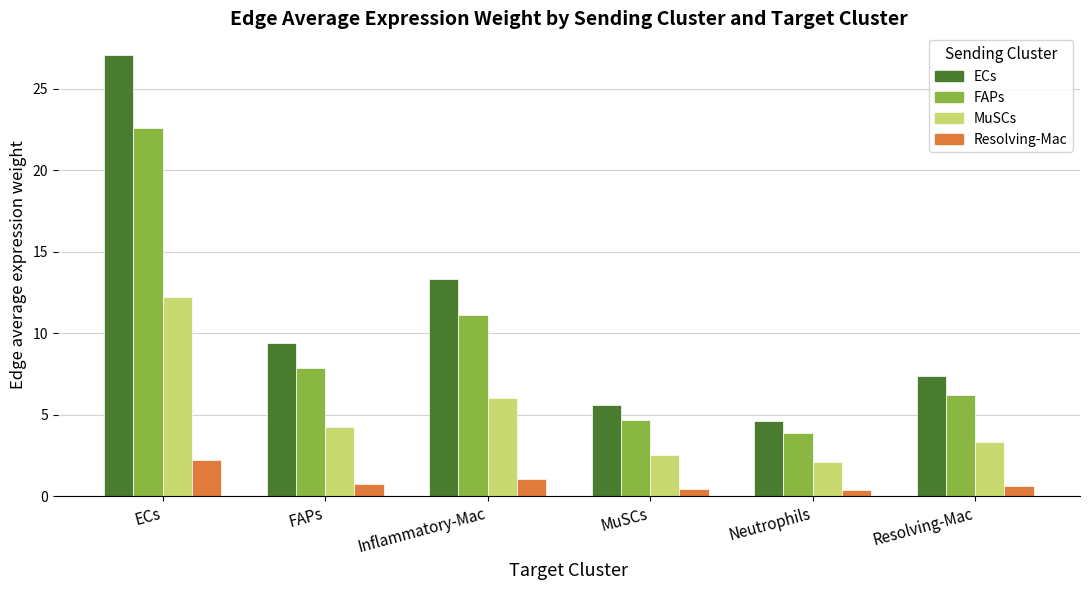

List the labels in order of MuSCs value, smallest first.

Neutrophils, MuSCs, Resolving-Mac, FAPs, Inflammatory-Mac, ECs